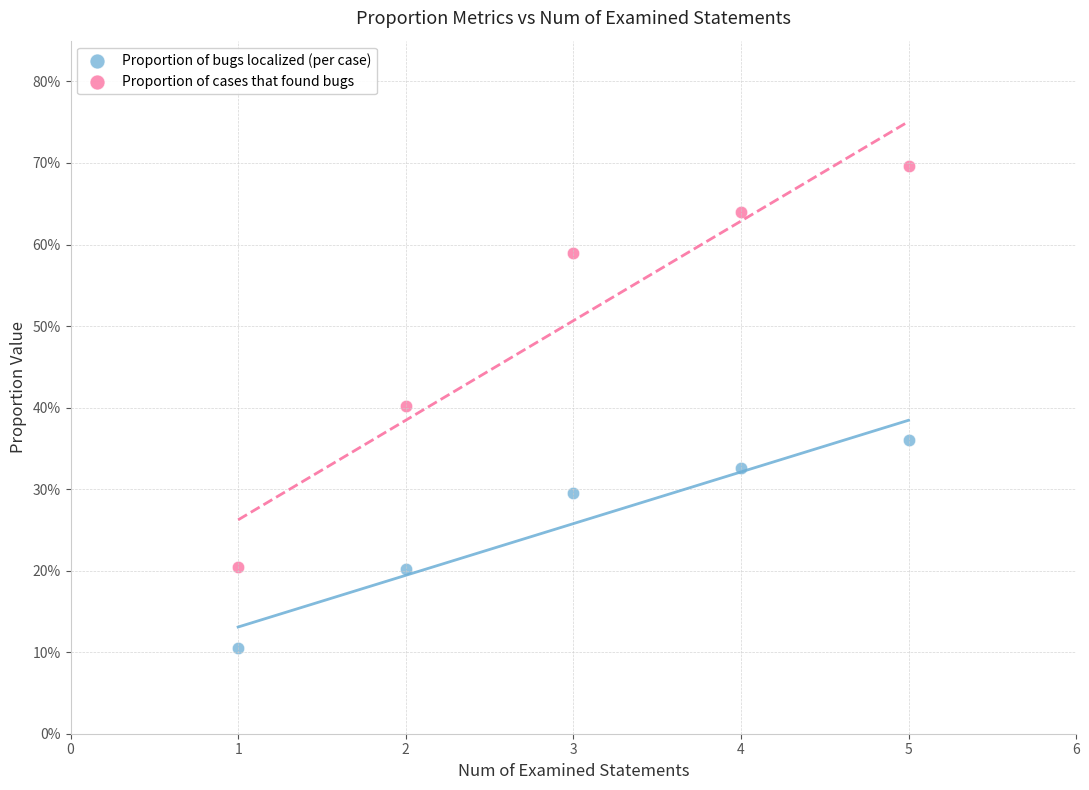

What are all the series names shown in the legend?

Proportion of bugs localized (per case), Proportion of cases that found bugs